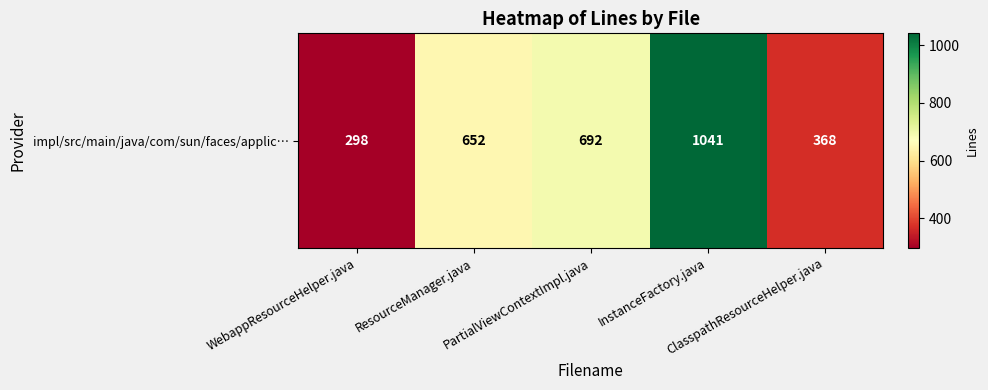

Reading left to right, extract all data points from this chart.

WebappResourceHelper.java=298	ResourceManager.java=652	PartialViewContextImpl.java=692	InstanceFactory.java=1041	ClasspathResourceHelper.java=368